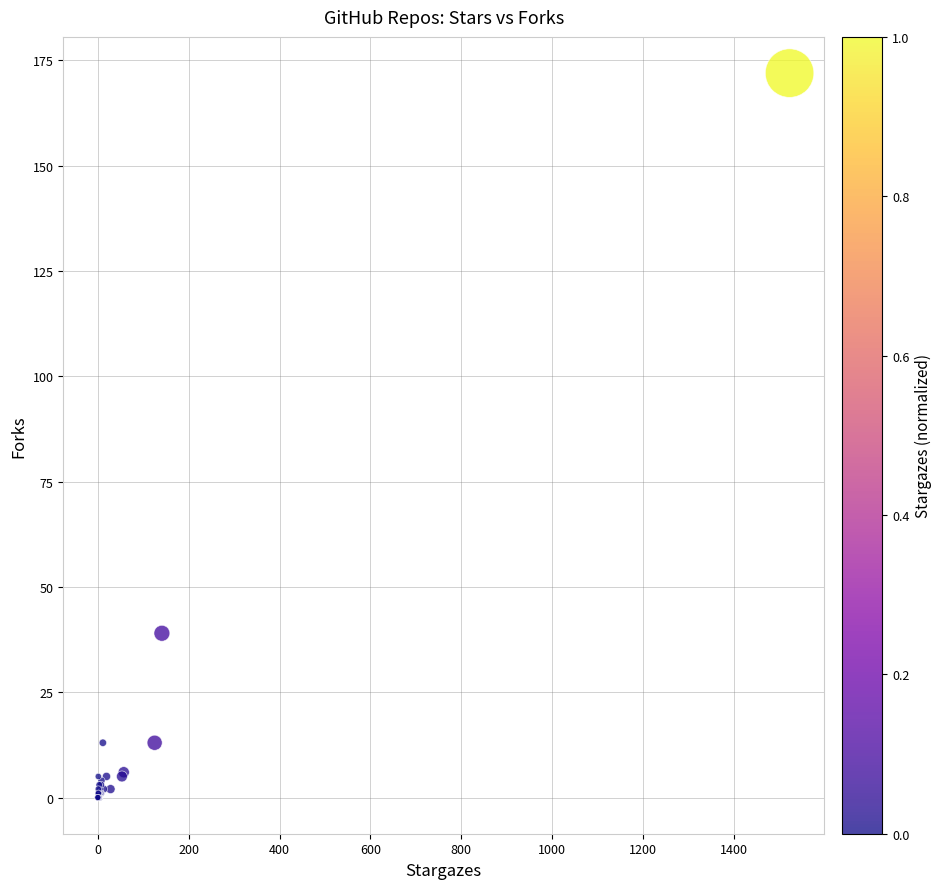

What Y value in the scatter plot is closest to 86?

39